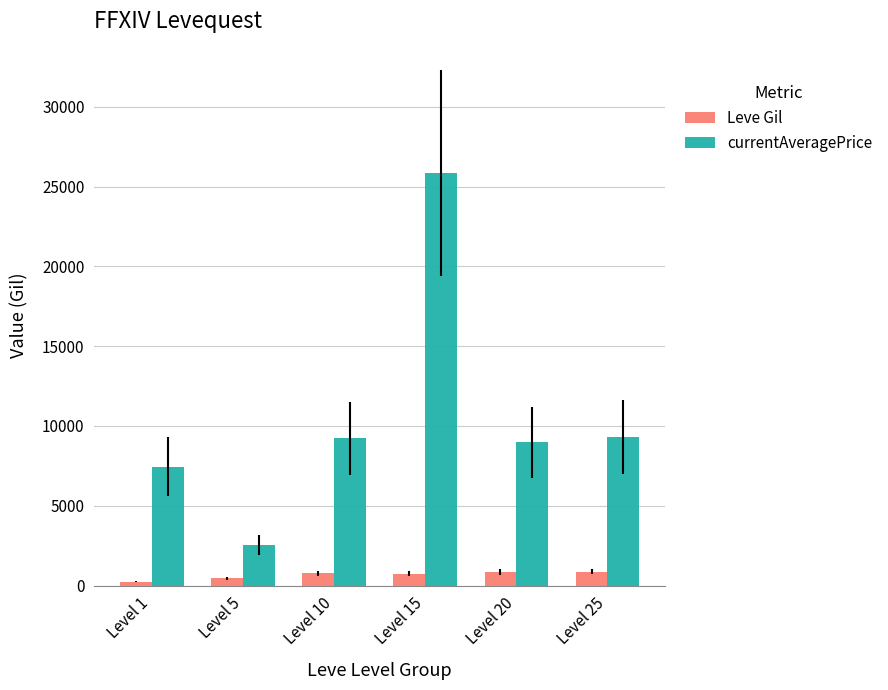

Which category has the highest value in the currentAveragePrice series?

Level 15